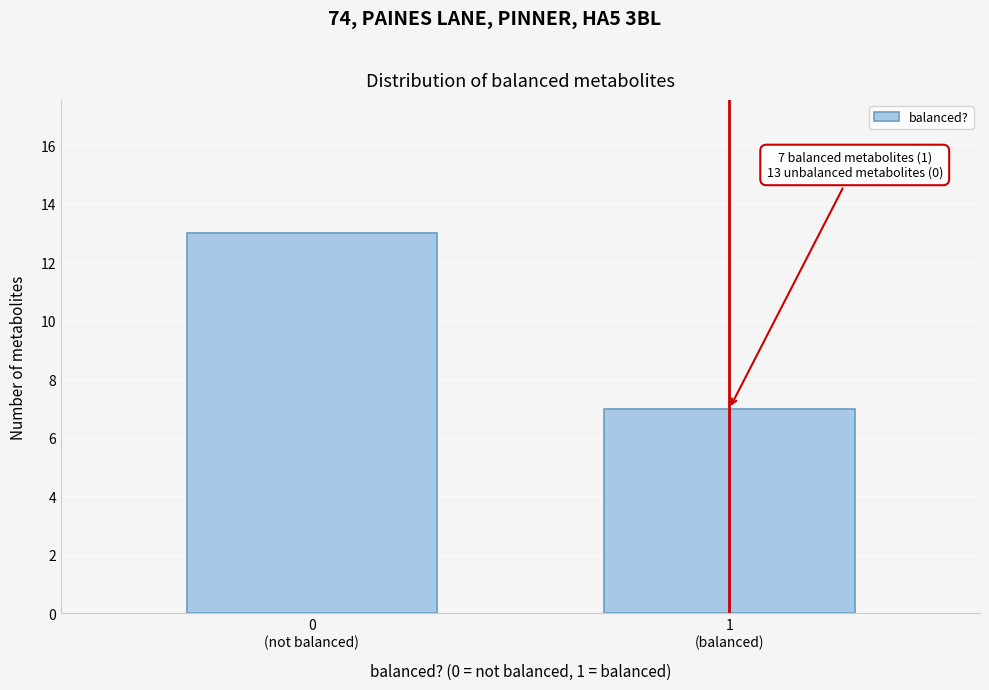

Reading right to left, transcribe all the data shown in this chart.

7	13